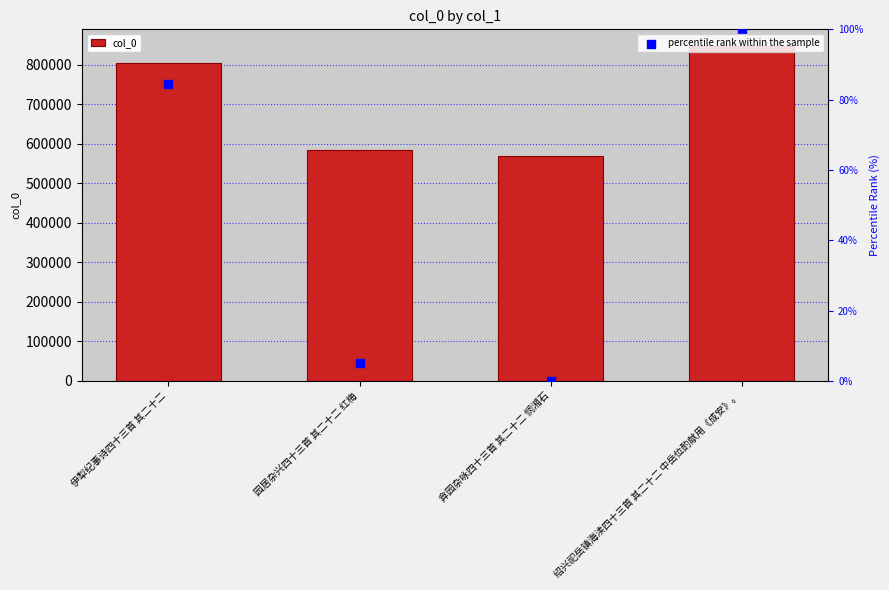

Which series has the largest Y range (max minus min)?

col_0